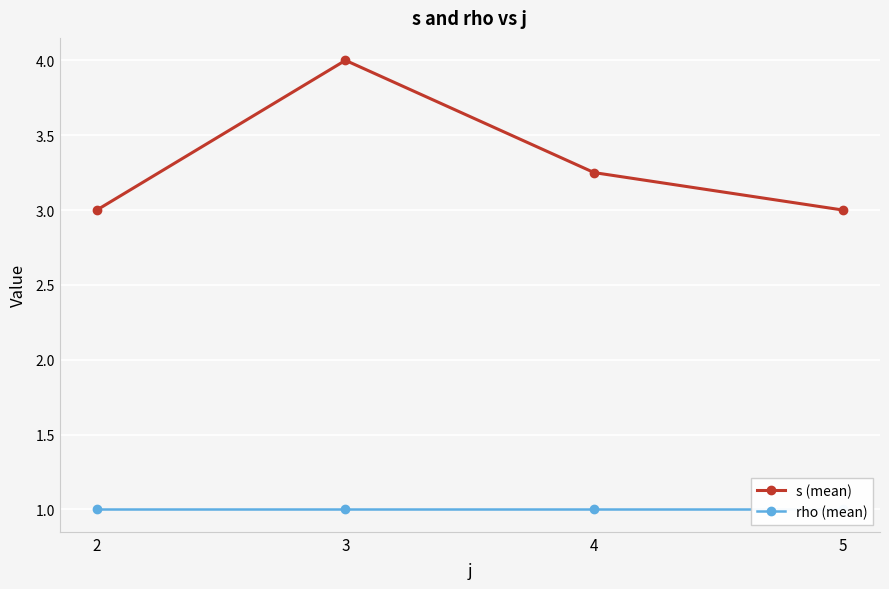

How many series are shown in this chart?

2